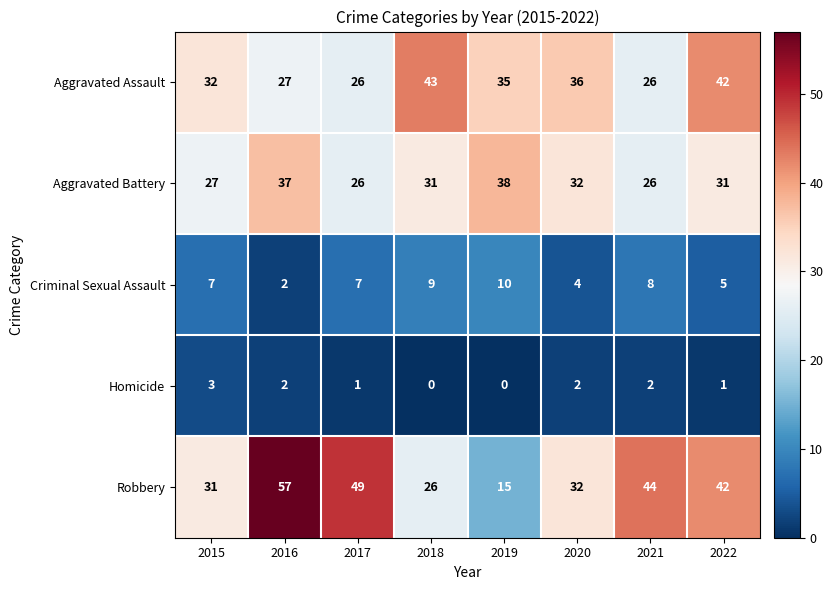

What is the difference between the maximum and minimum values in the Criminal Sexual Assault series?

8